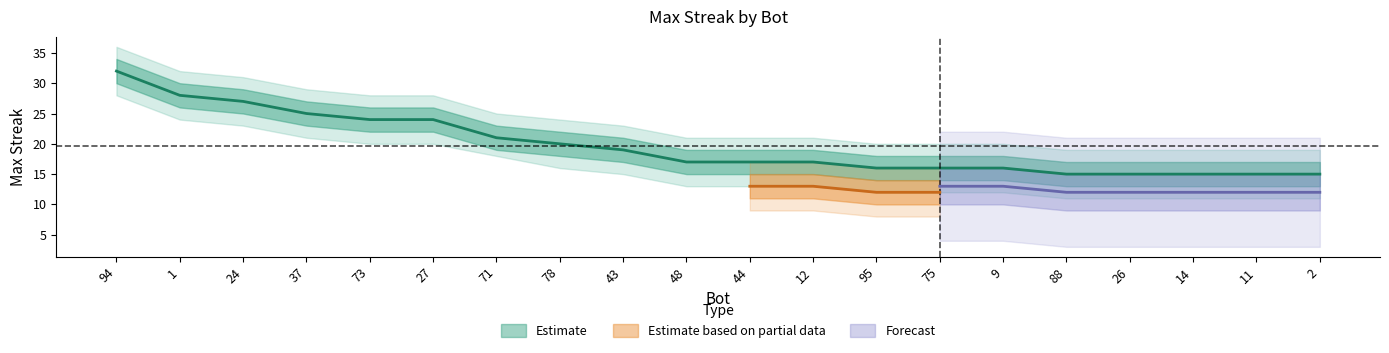

Between 2 and 24, which is larger?

24